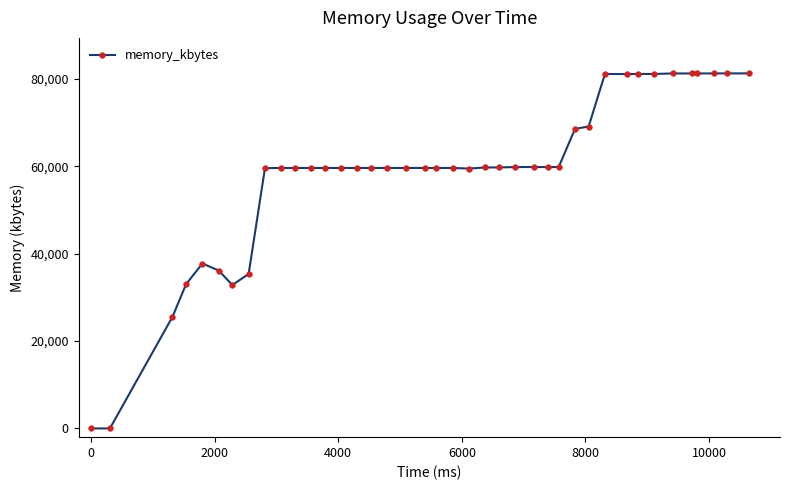

What is the difference between the maximum and second lowest values?

81248